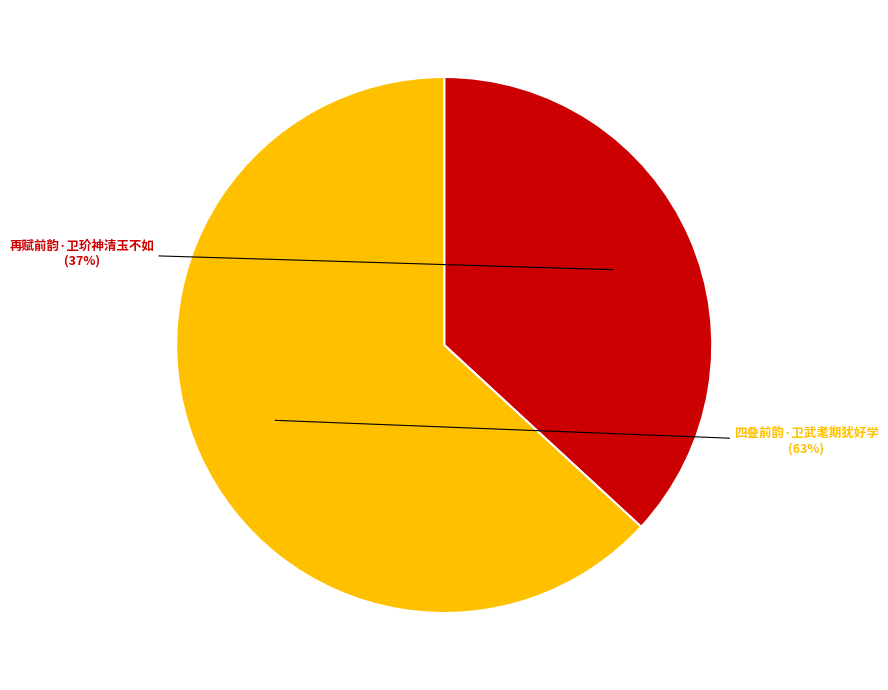

Is there any slice that represents more than half of the pie?

Yes